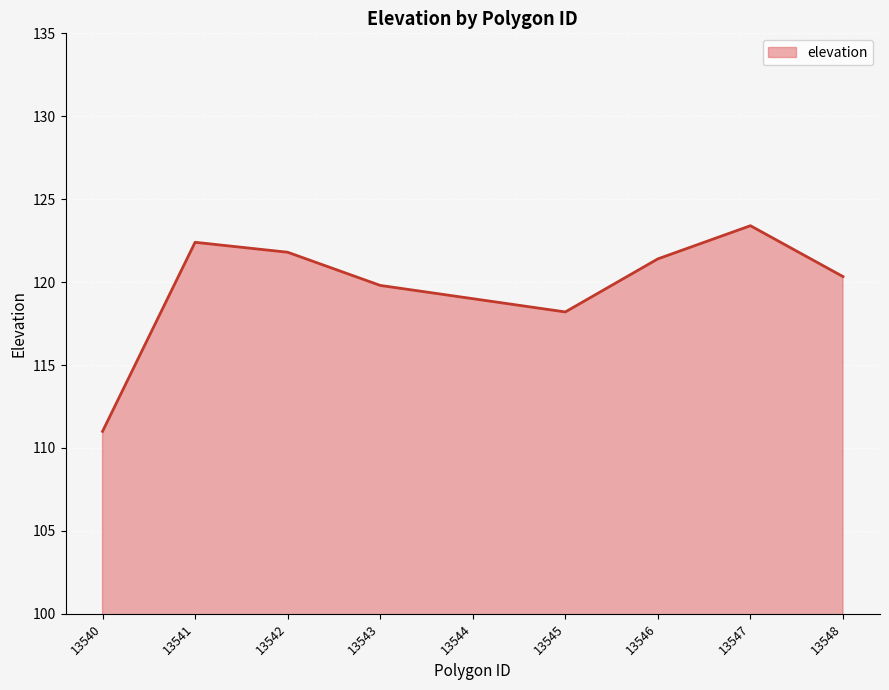

What is the minimum value shown in the chart?

111.0